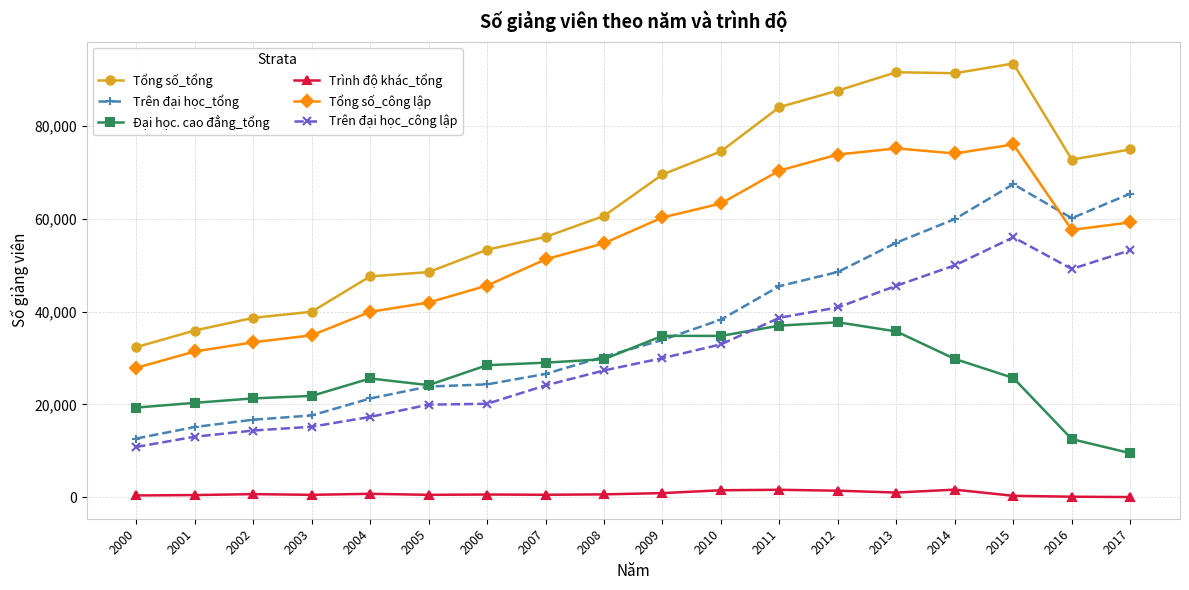

At which category is the sum across all series the highest?

2015